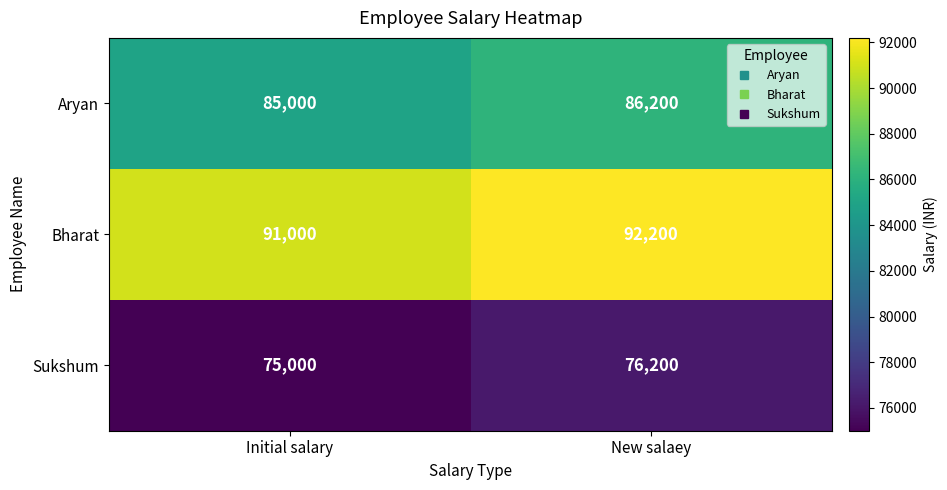

At which category is the sum across all series the highest?

New salaey